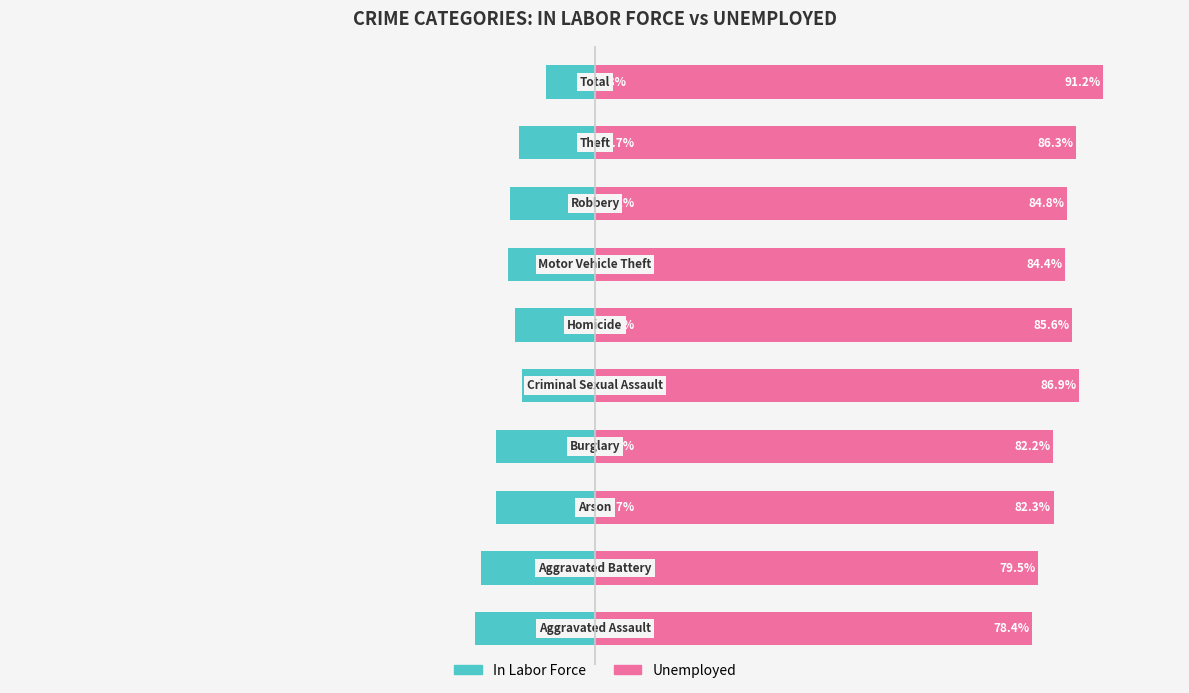

At 3, list the series in order from largest to smallest.

Unemployed, In Labor Force